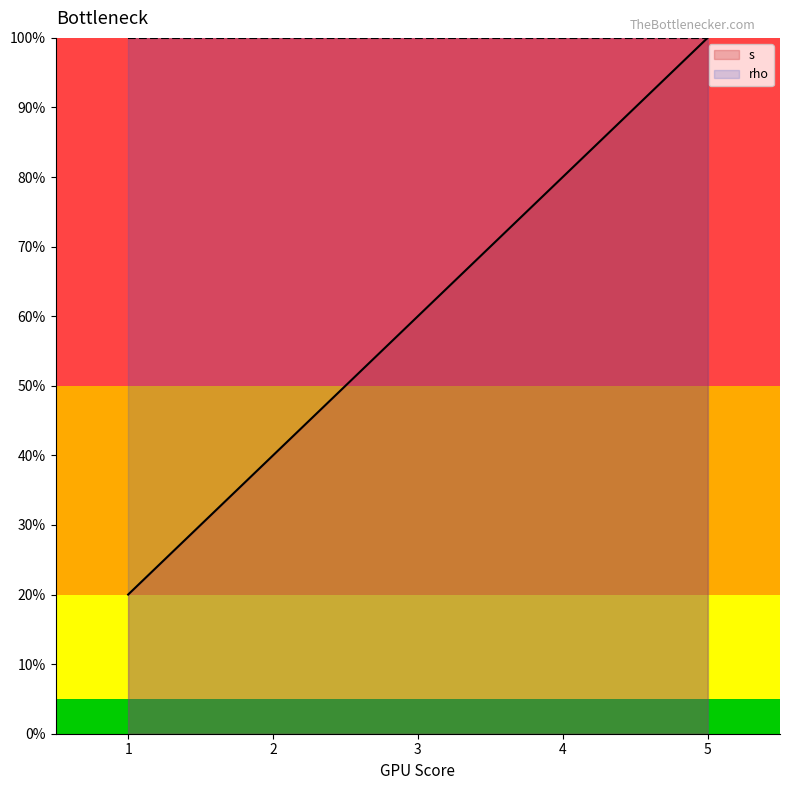

What is the maximum value shown in the chart?

1.0